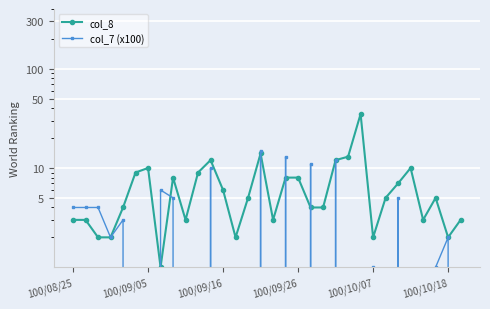

What is the difference between the maximum and second lowest values in the col_7 (x100) series?

31